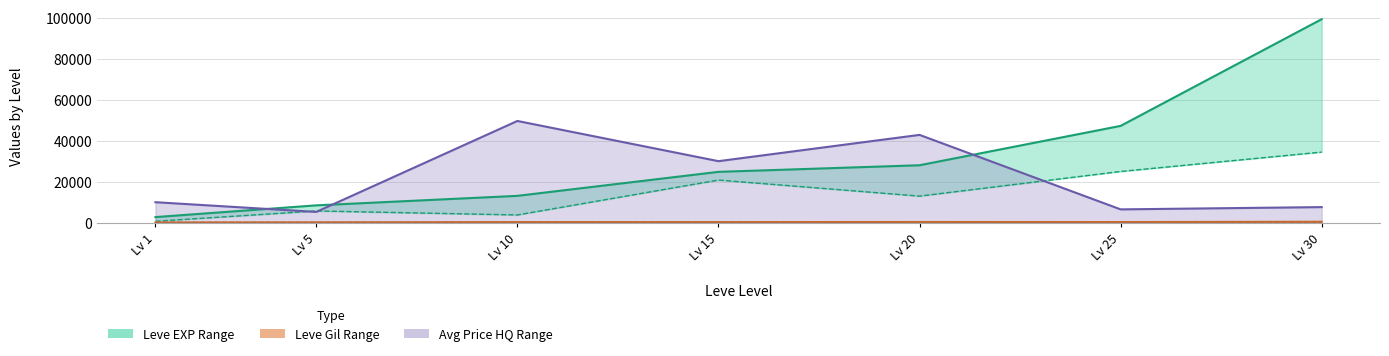

True or false: Avg Price HQ Lower and Leve EXP Lower cross at least once.

False